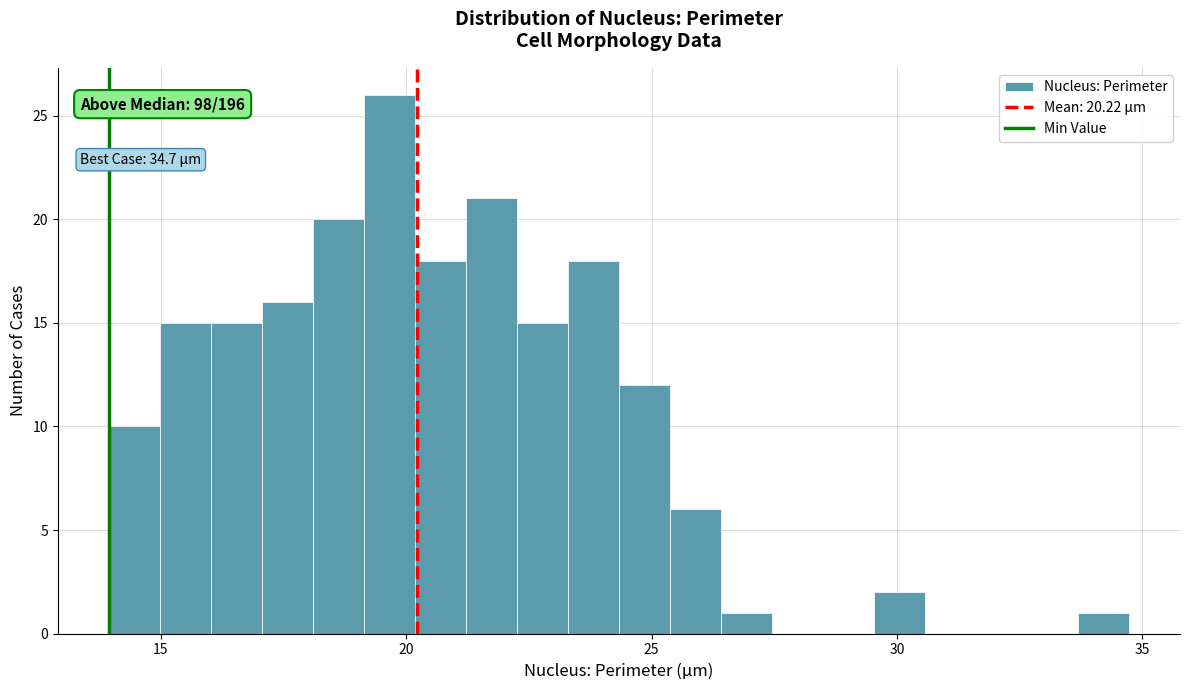

Around what value on the x-axis is the tallest bar? Give the approximate position of its centre, as read against the axis.

19.5